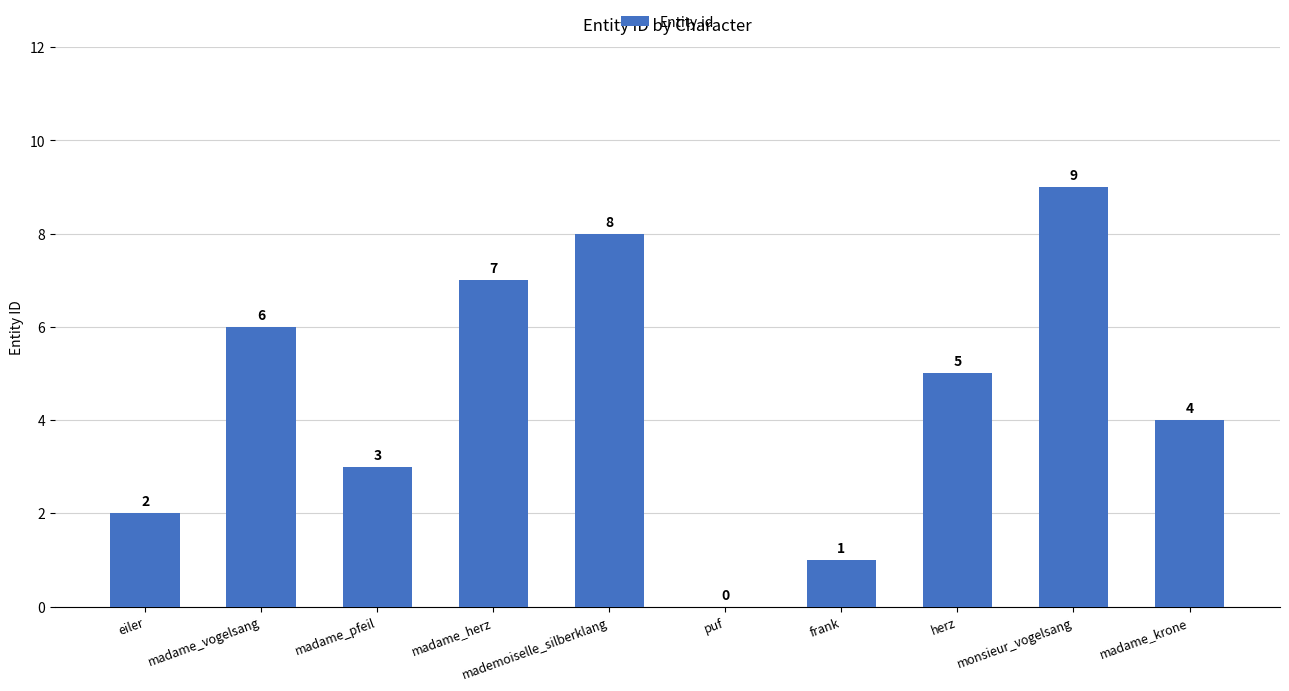

Which category has the highest value across all series?

monsieur_vogelsang